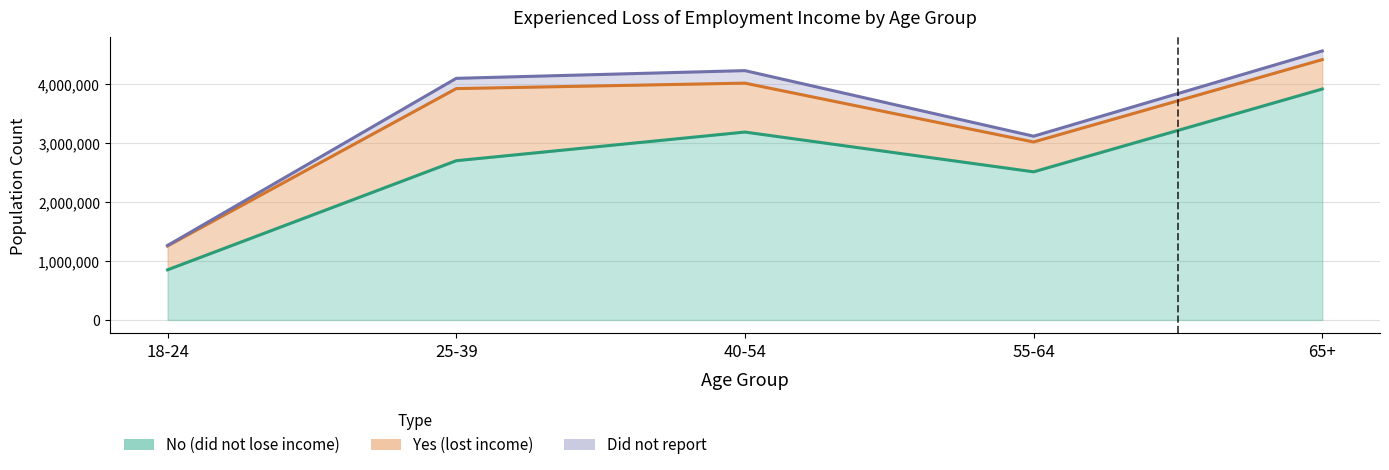

True or false: No (did not lose income) has a value of 821642 at 55-64.

False